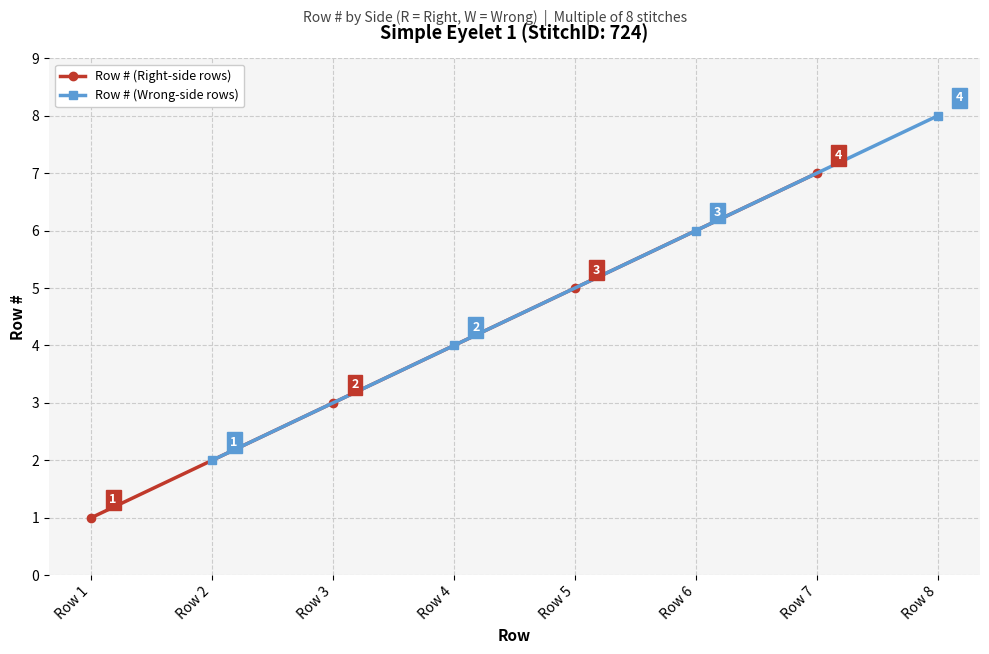

How many lines are shown in the chart?

2